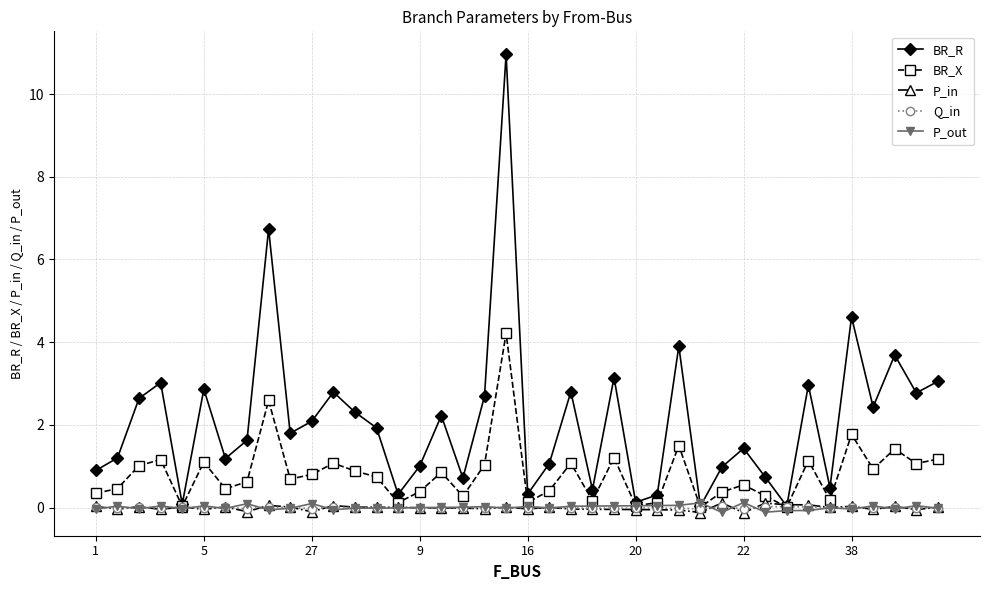

What is the maximum value for BR_R?

11.0